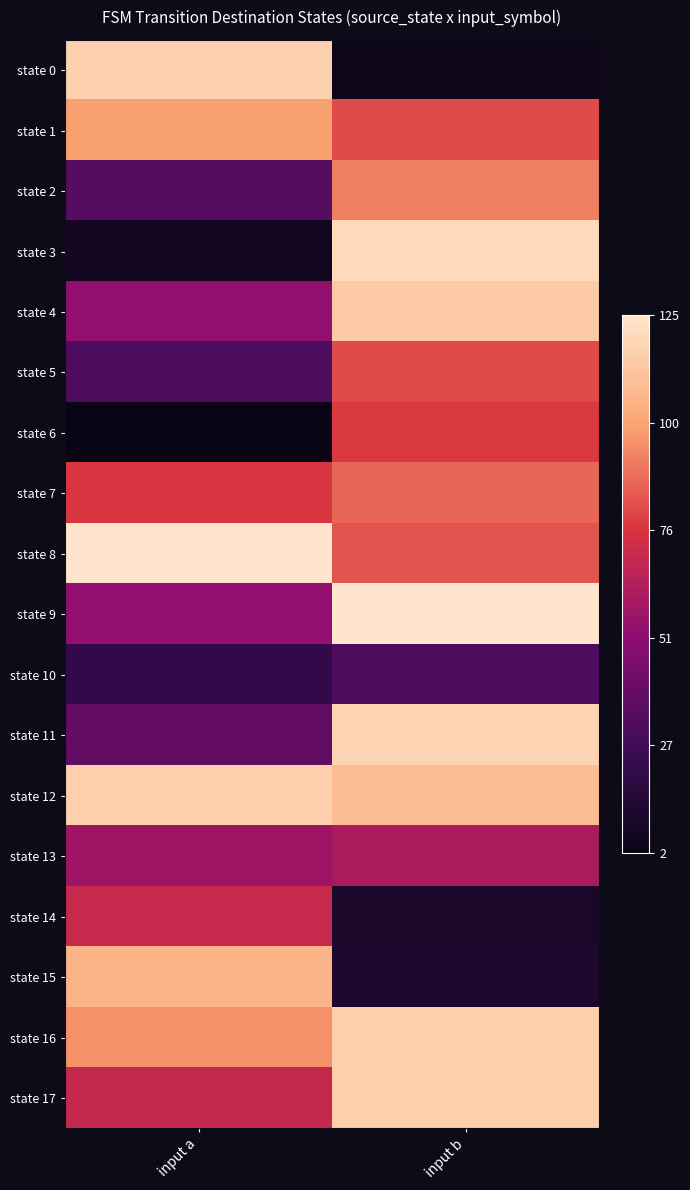

Count the number of data series in this chart.

18